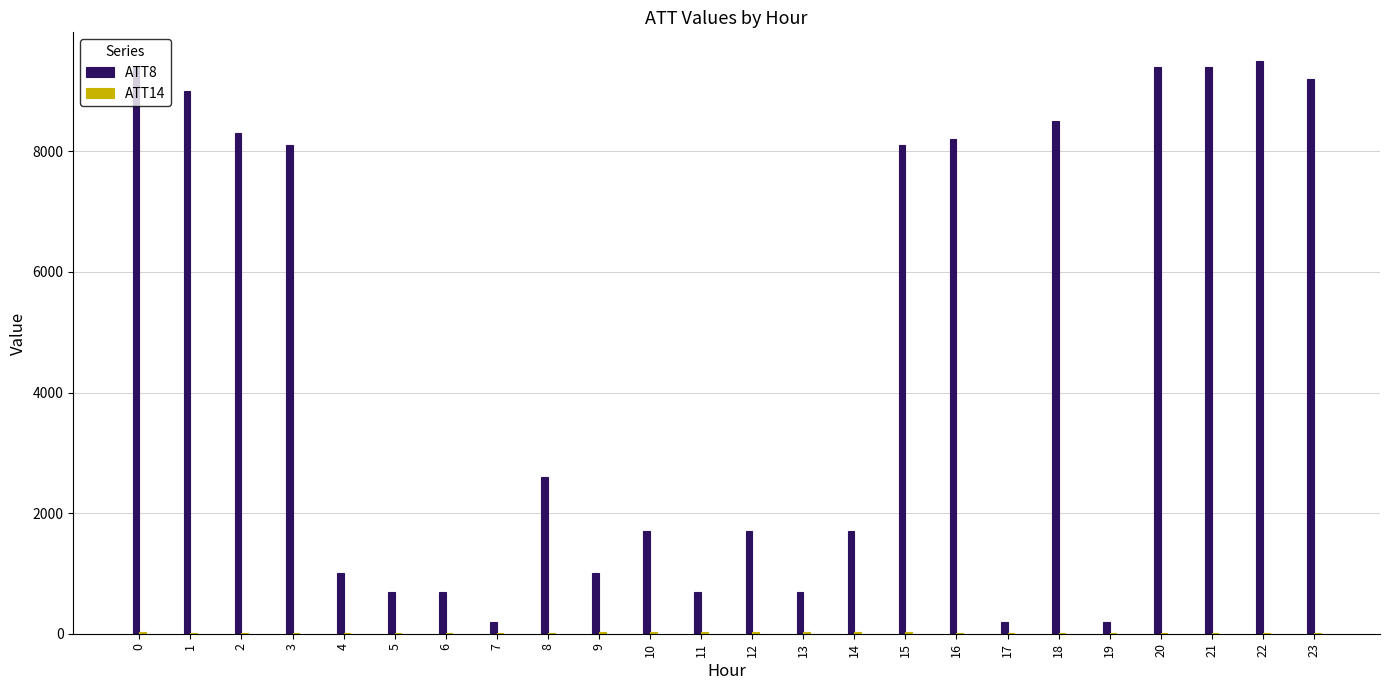

How many categories are shown in the chart?

24